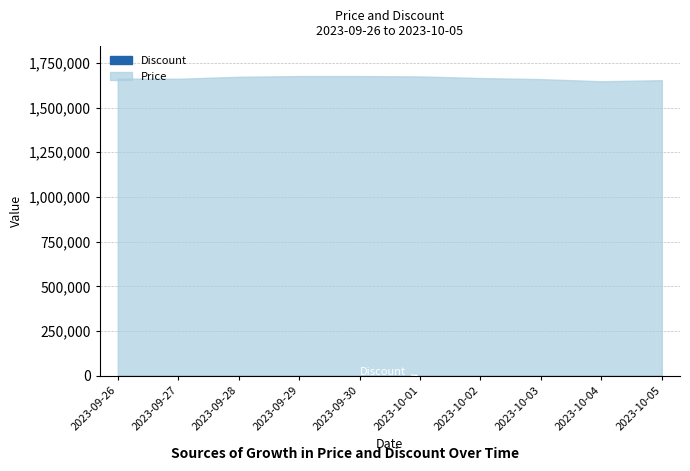

Rank the series at 2023-10-02 from lowest to highest value.

Discount, Price